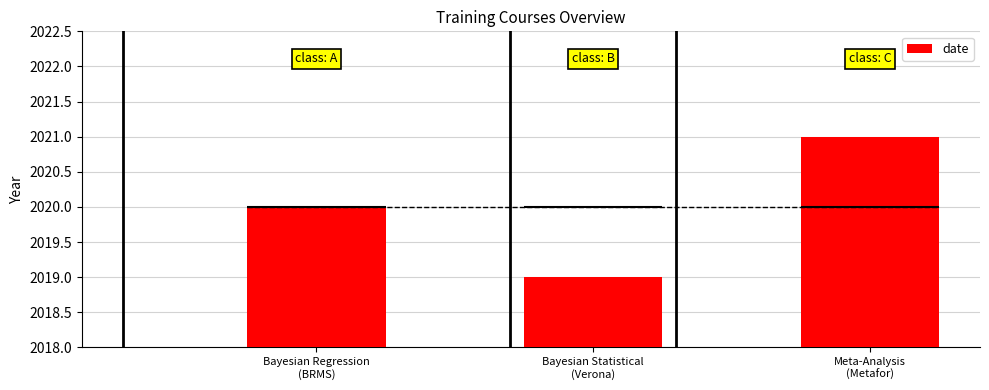

What is the change in value from Bayesian Regression
(BRMS) to Bayesian Statistical
(Verona)?

-1